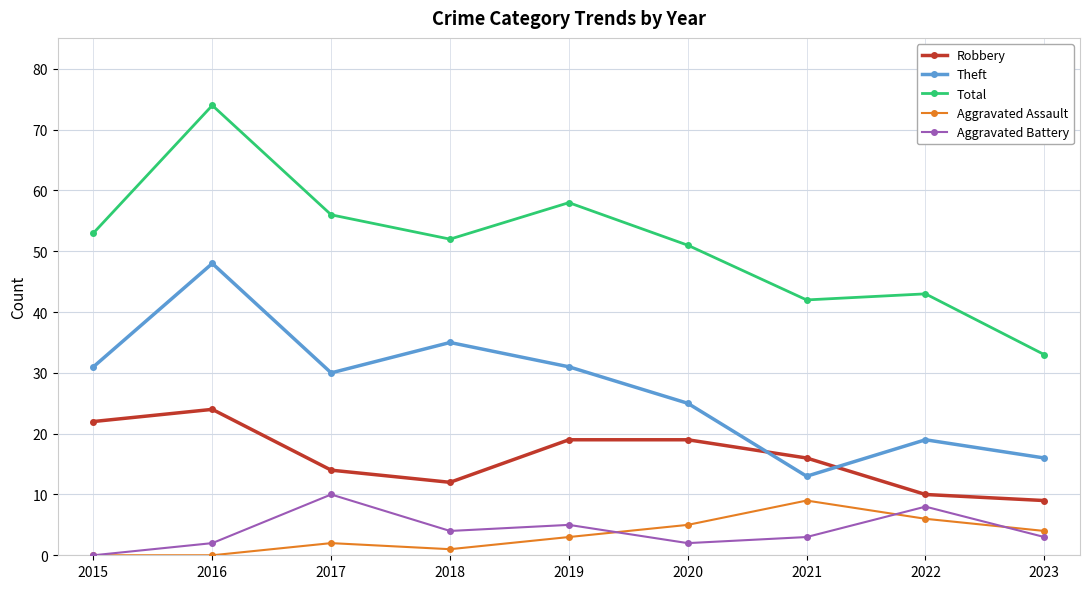

True or false: Aggravated Battery and Robbery intersect in this chart.

False